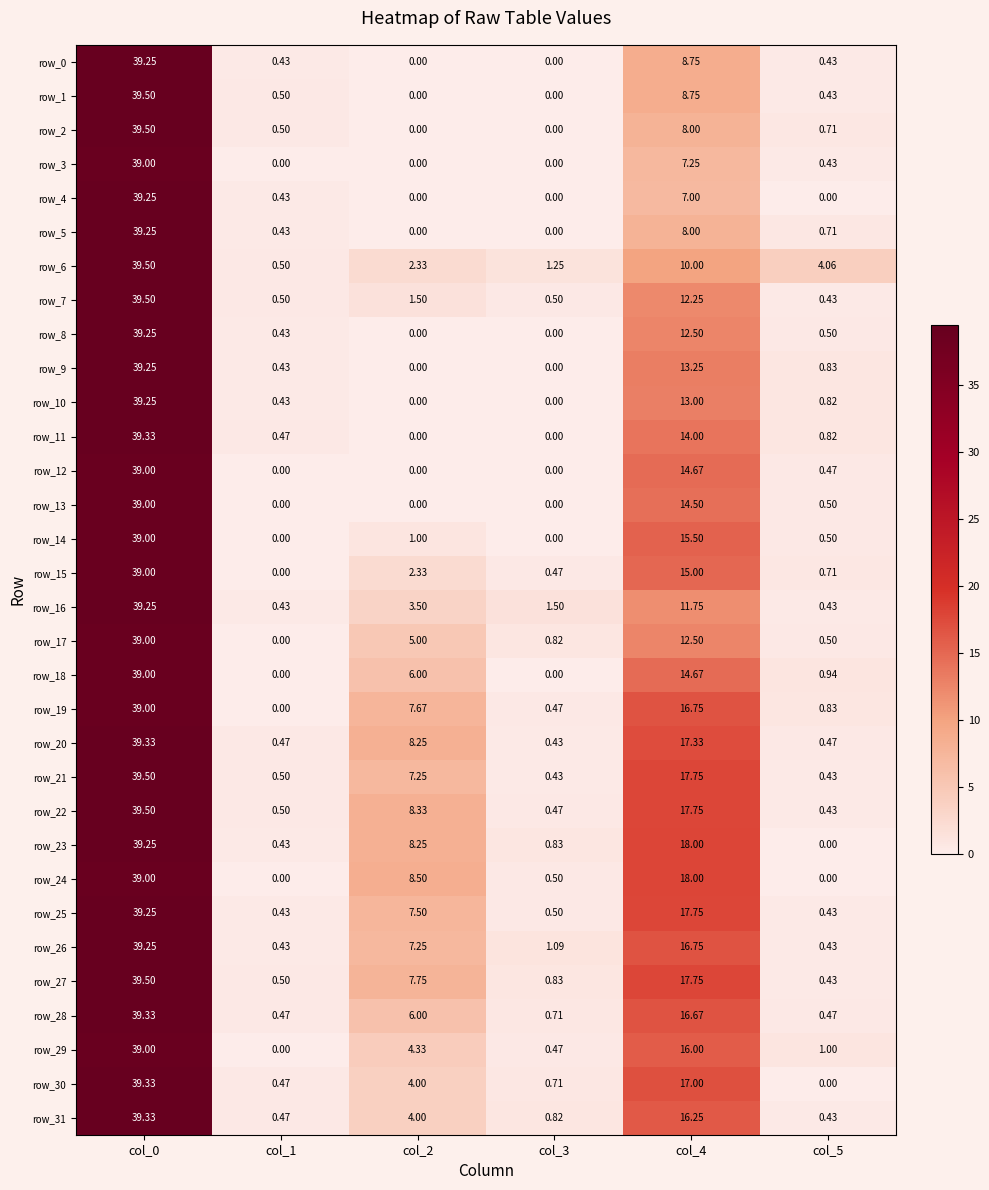

At how many categories does at least one series exceed 29?

1